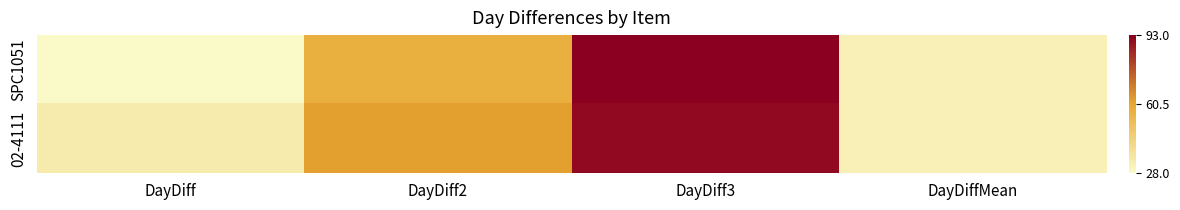

What is the maximum value shown in the chart?

93.0